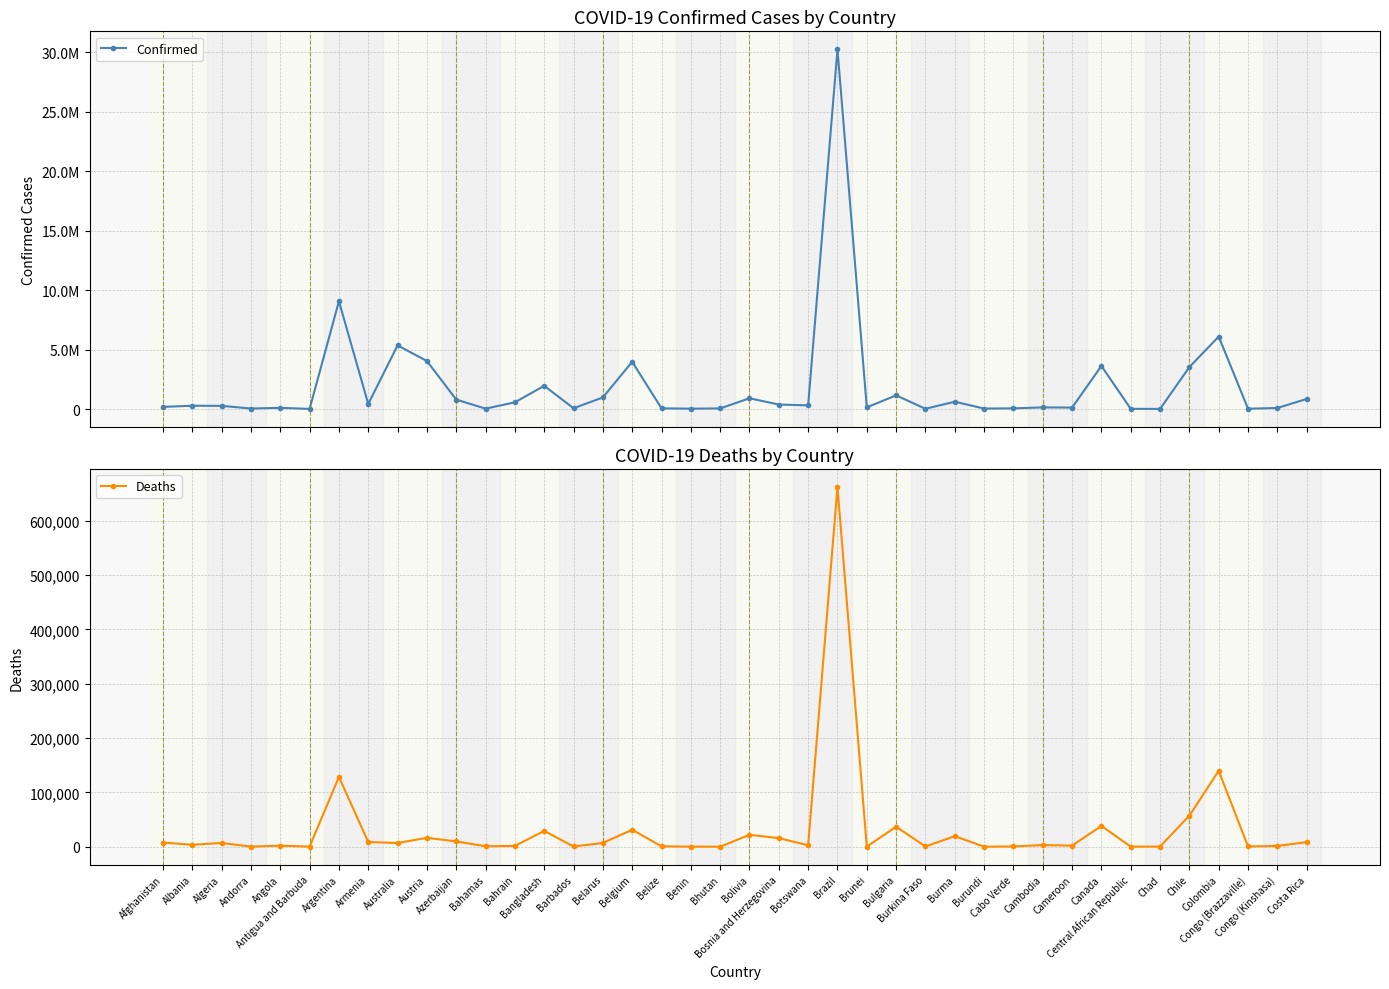

What is the spread (max minus min) of values at Argentina?

8931617